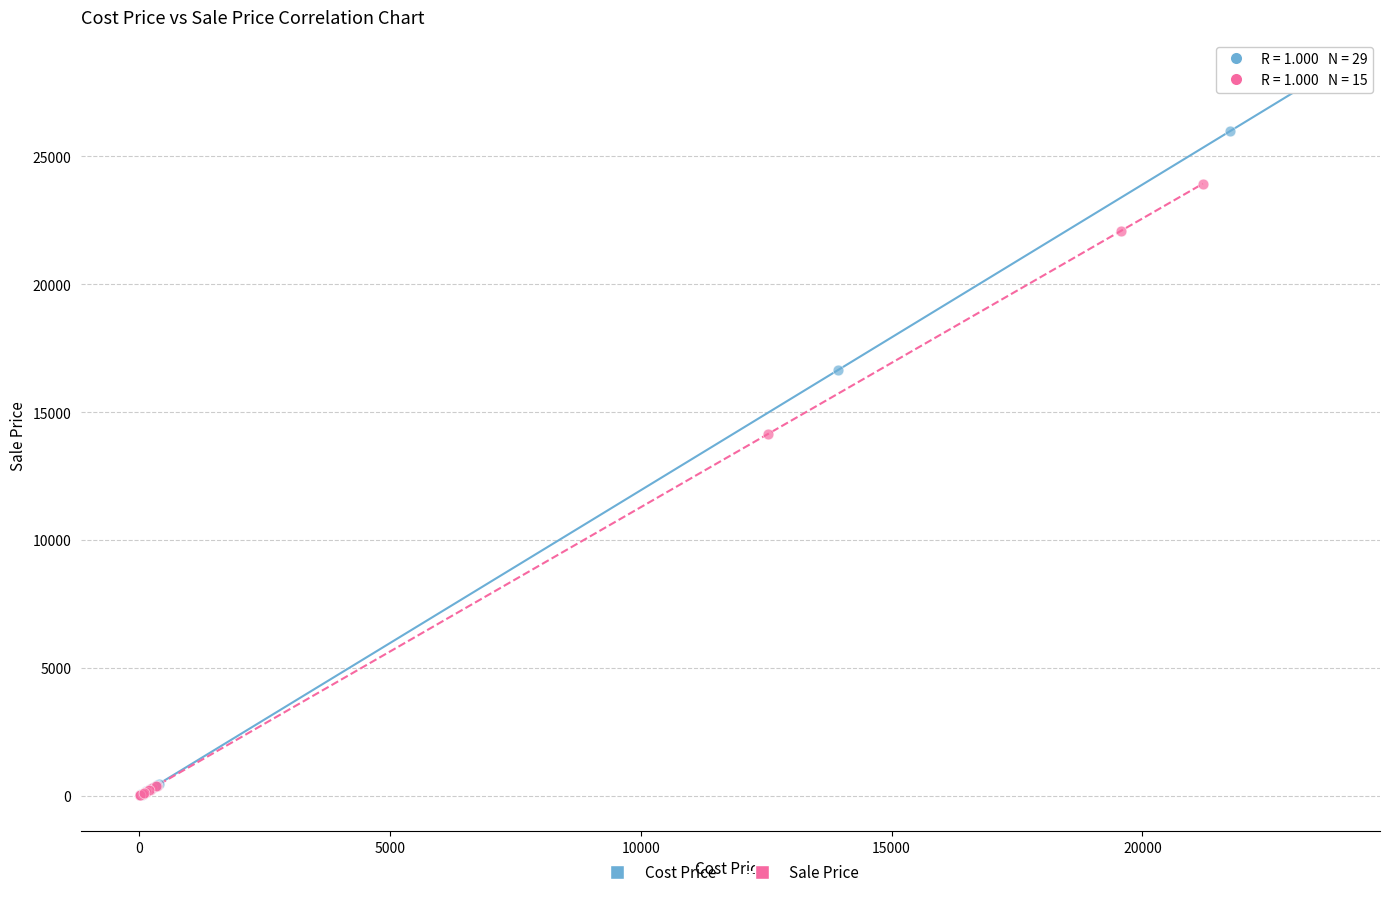

Which series has the widest spread of Y values?

Cost Price